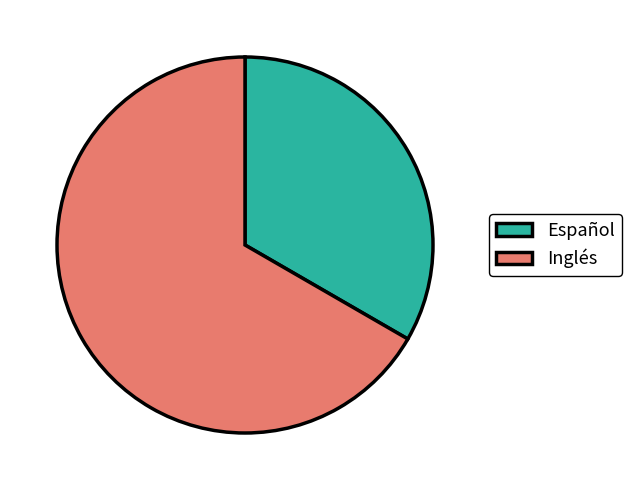

The Inglés slice represents 77% of the pie. True or false?

False